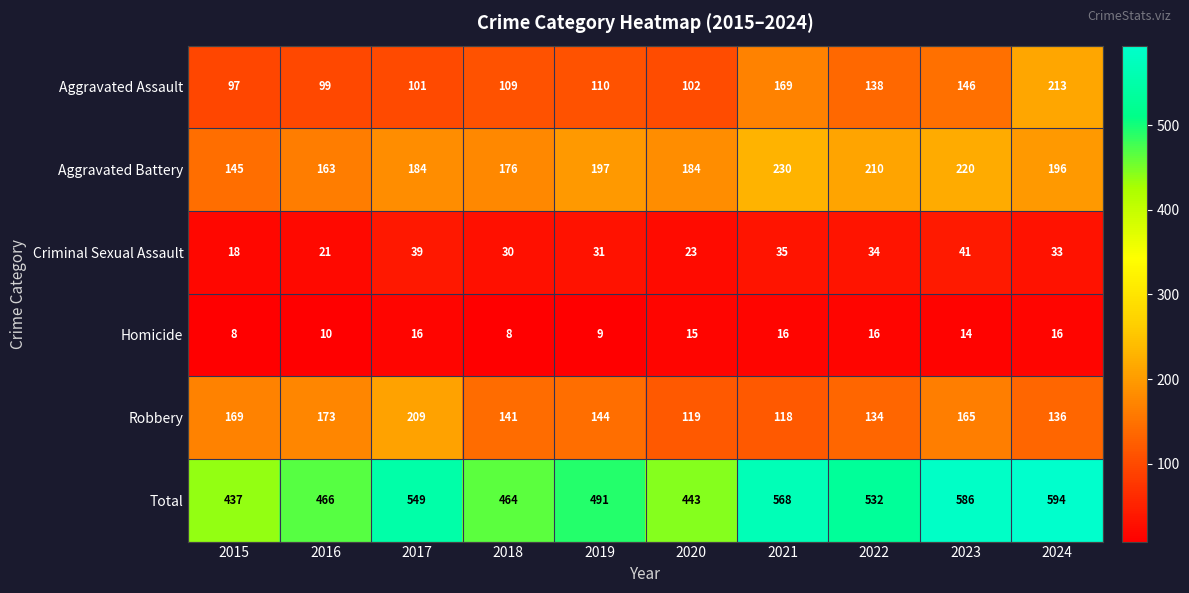

Is it true that Criminal Sexual Assault equals 39 at 2020?

False